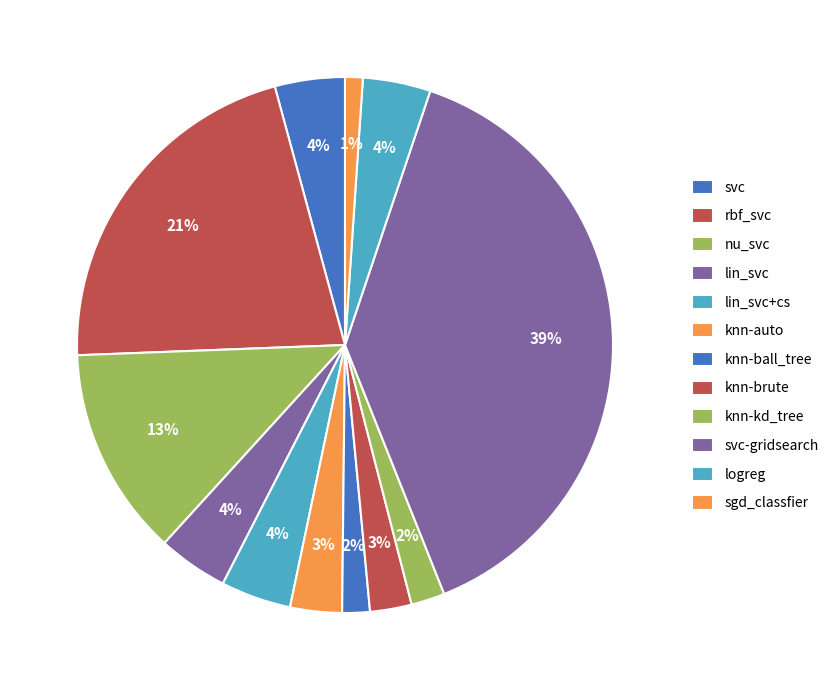

Combined, what portion of the pie is knn-auto and knn-ball_tree?

4.8%